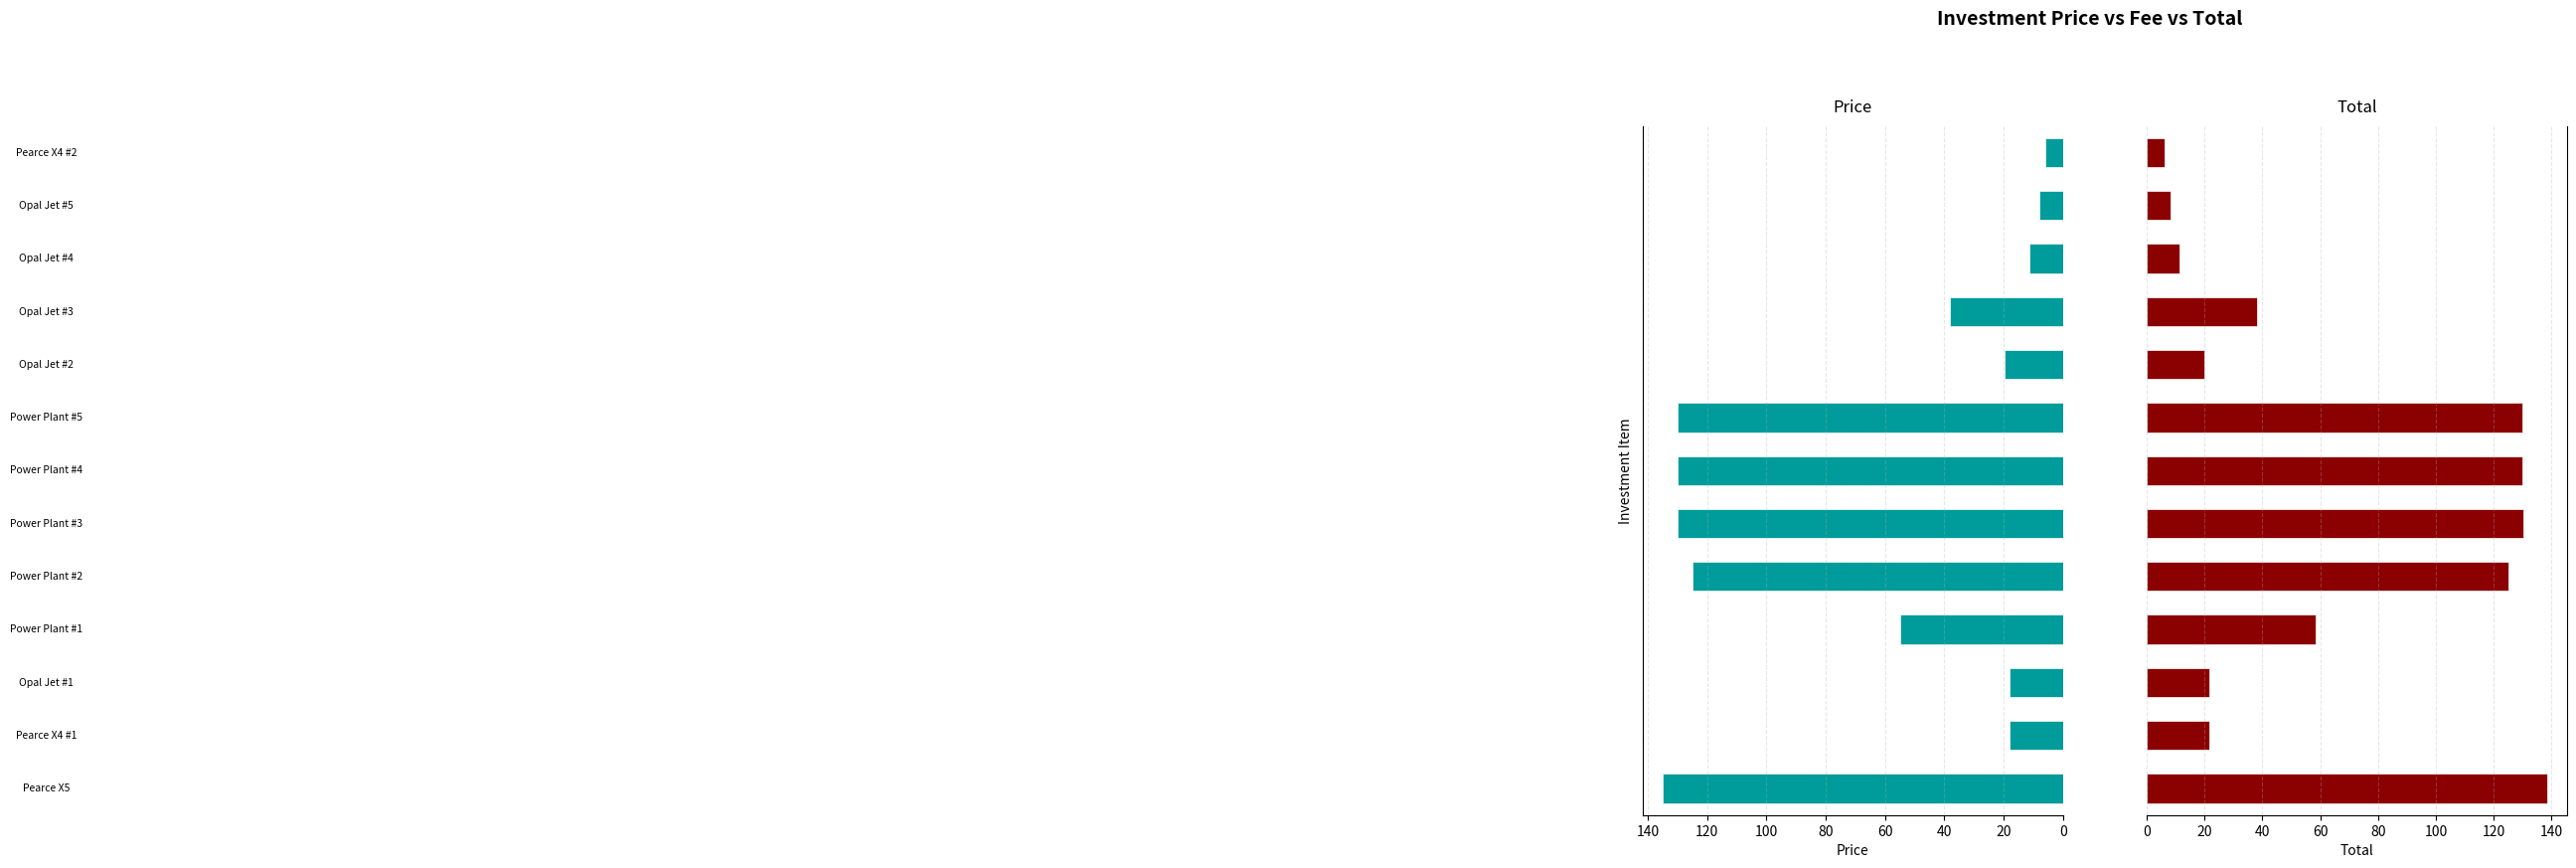

How many bars are there in total?

26